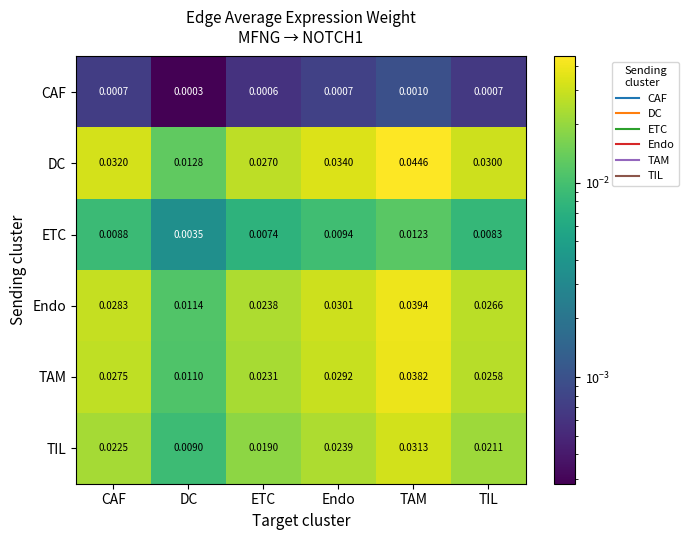

Which category has the highest value in the CAF series?

TAM